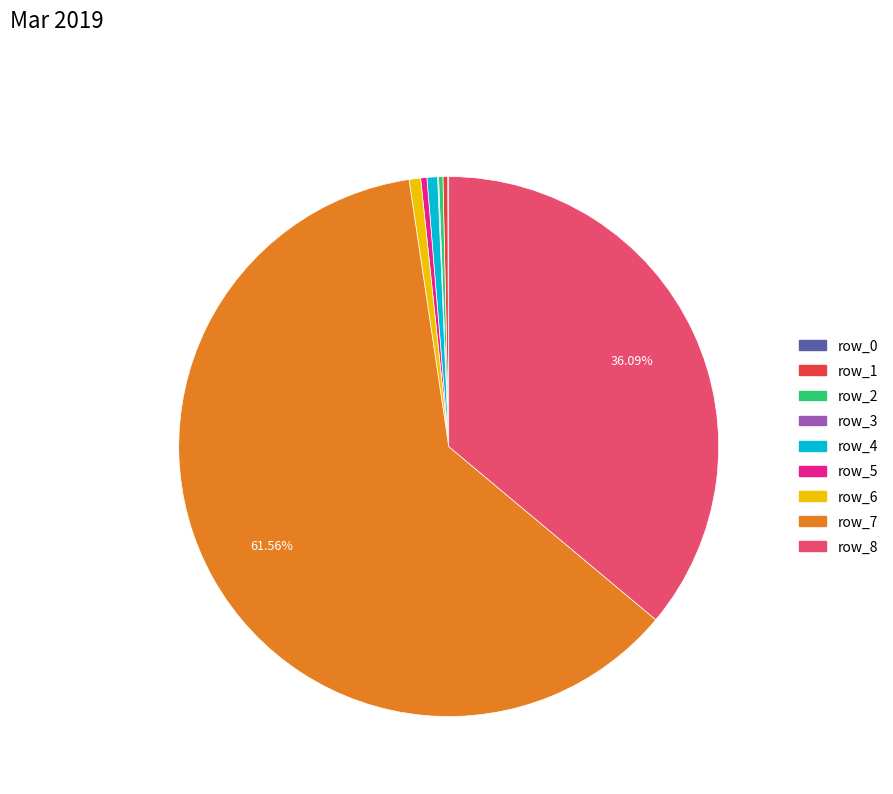

Do row_8 and row_7 together represent more than half of the pie?

Yes